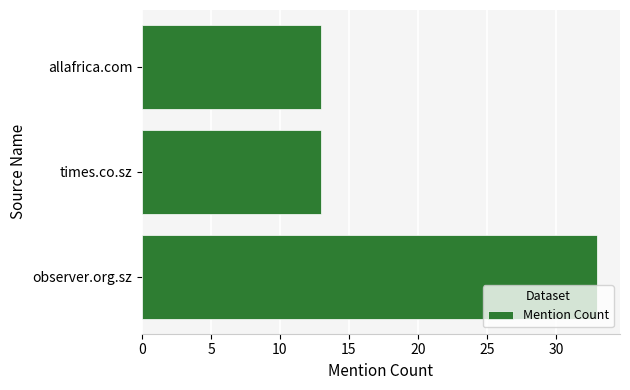

What is the difference between the maximum and minimum values?

20